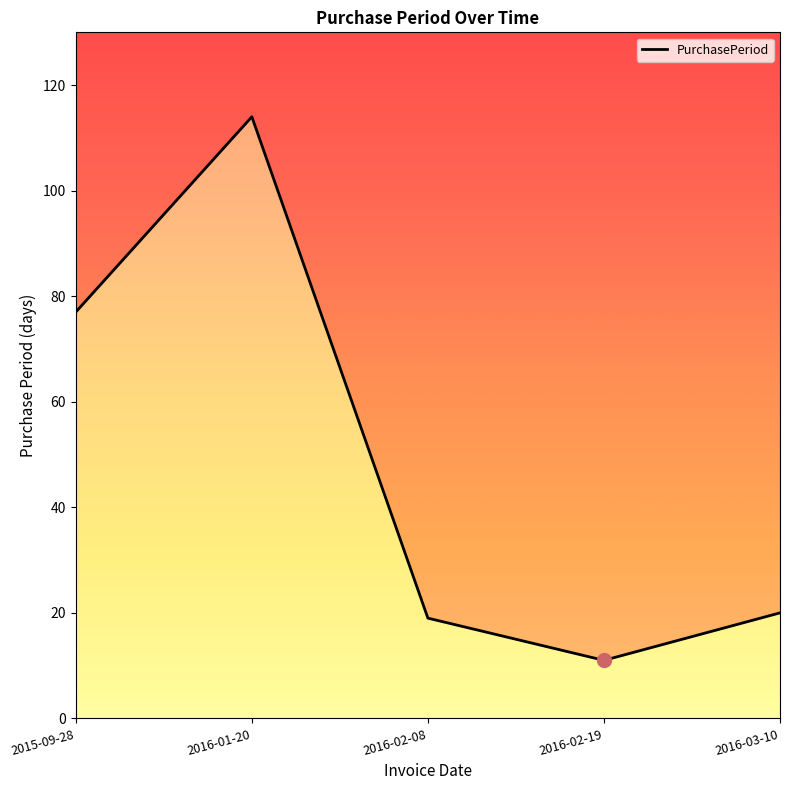

Reading right to left, what are all the values shown in this chart?

2016-03-10=20	2016-02-19=11	2016-02-08=19	2016-01-20=114	2015-09-28=77